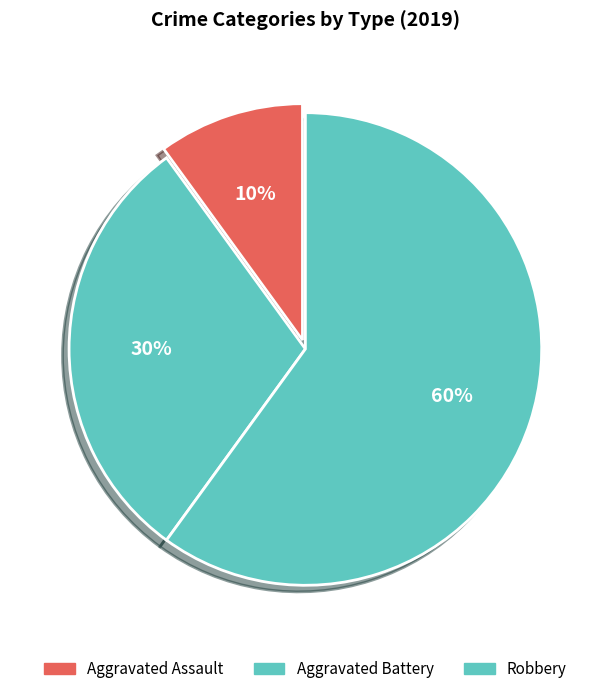

To the nearest percent, what portion does Aggravated Assault represent?

10%